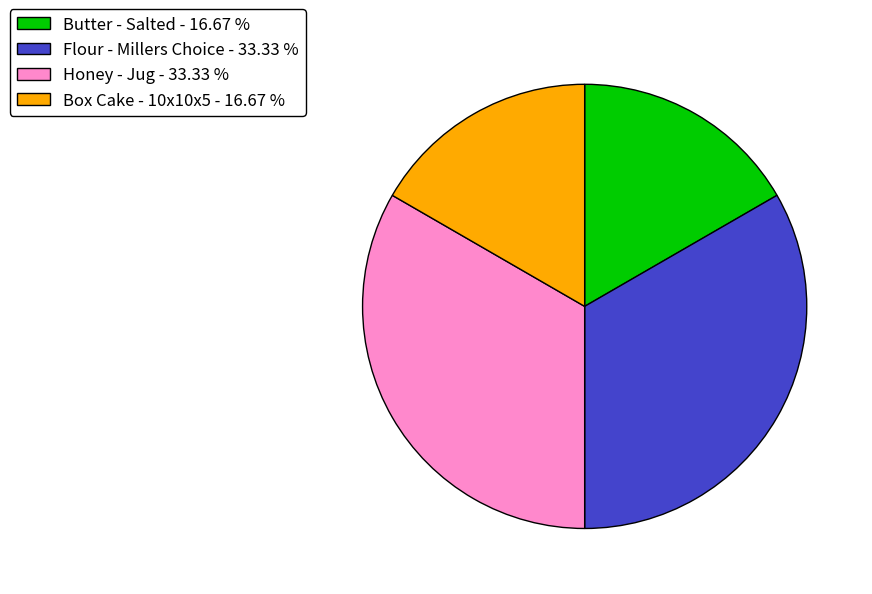

Combined, do Flour - Millers Choice - 33.33 % and Honey - Jug - 33.33 % account for over 50%?

Yes